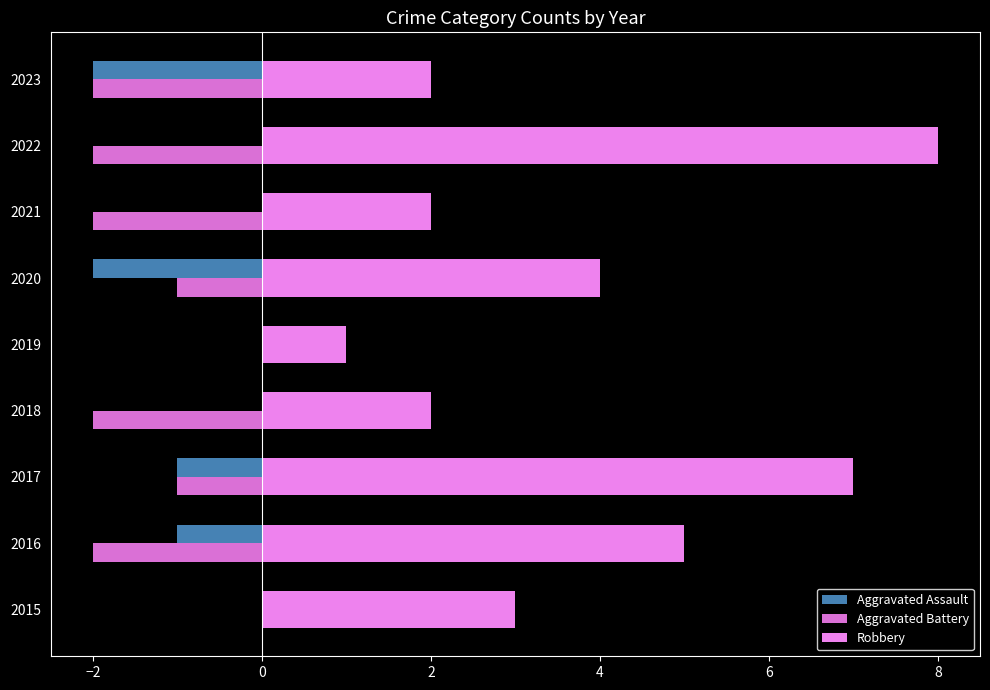

How many series are shown in this chart?

3